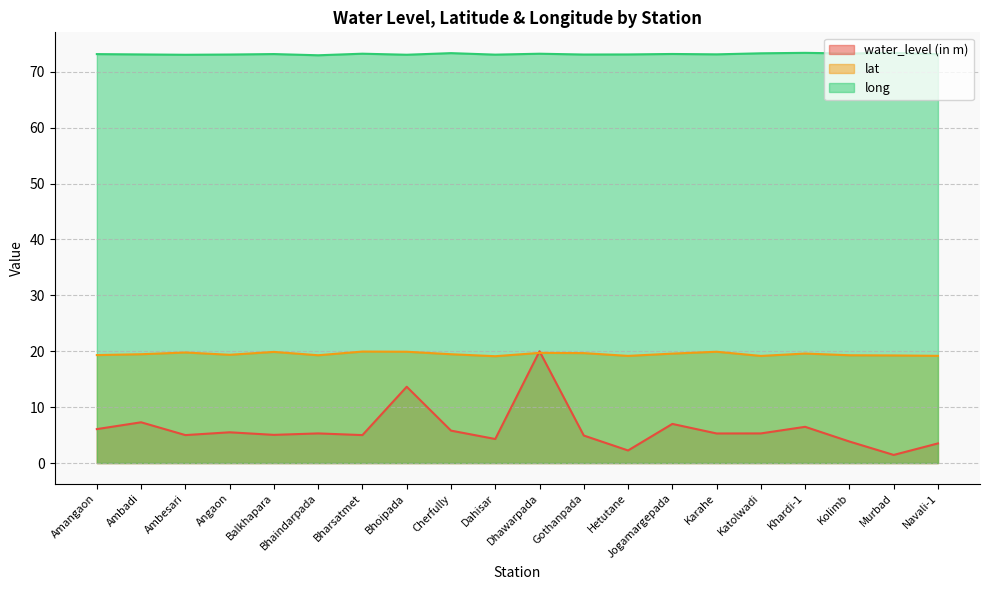

What is the smallest value displayed?

1.4